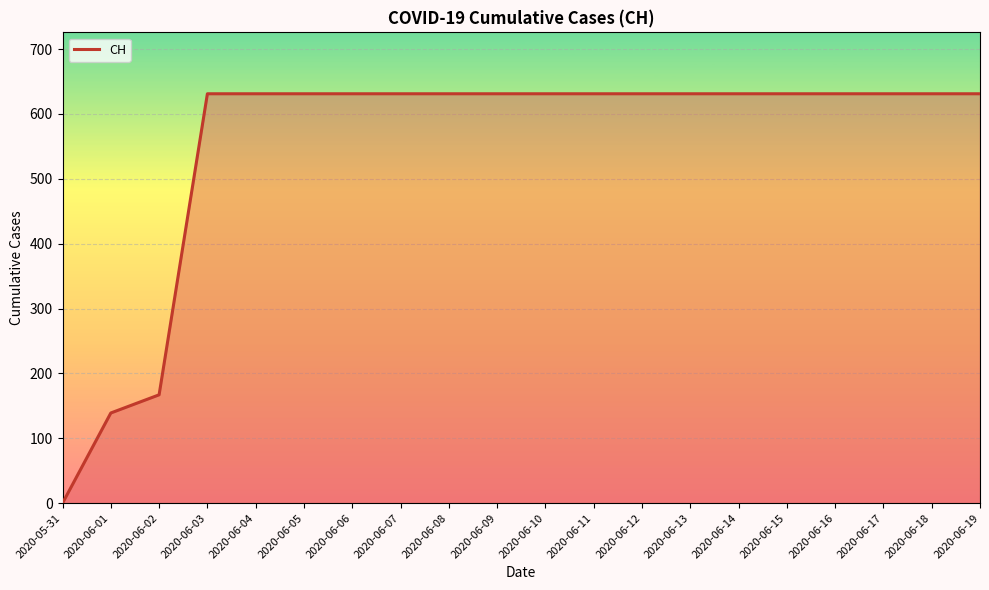

Which has a higher value, 2020-06-16 or 2020-06-02?

2020-06-16